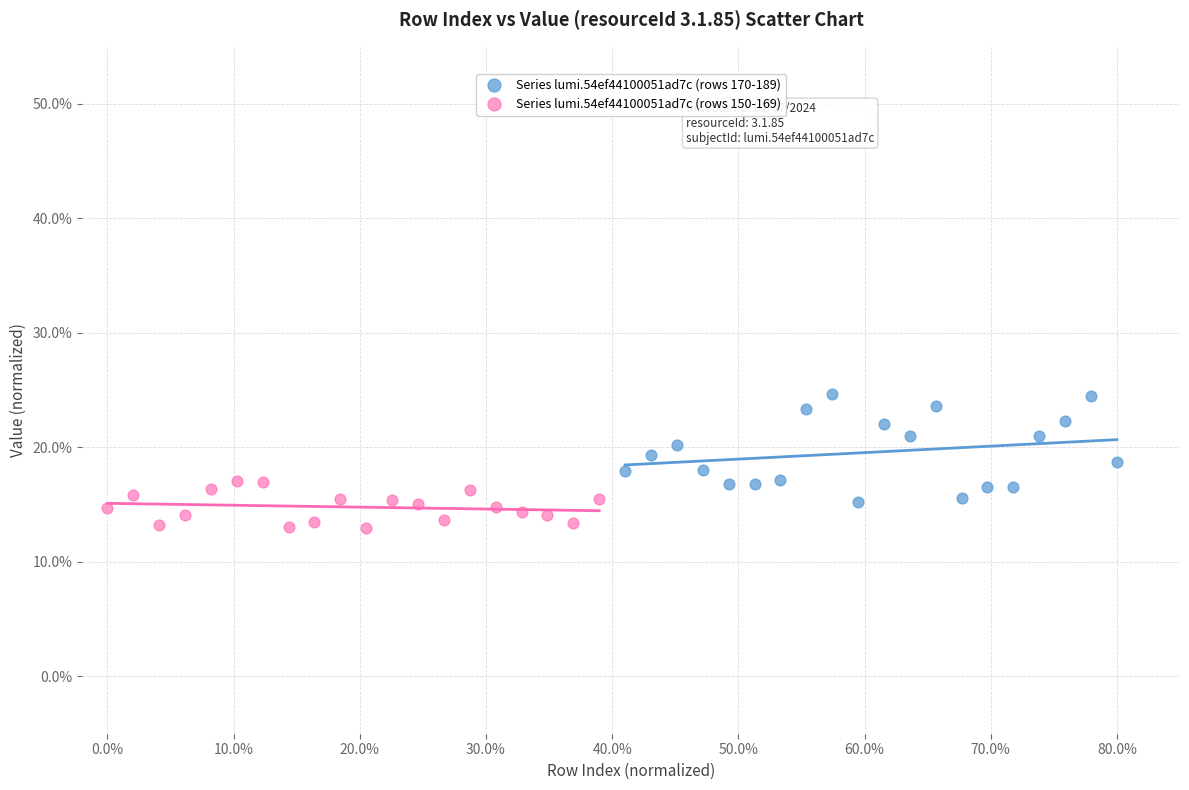

Which series reaches the maximum Y coordinate?

Series lumi.54ef44100051ad7c (rows 170-189)